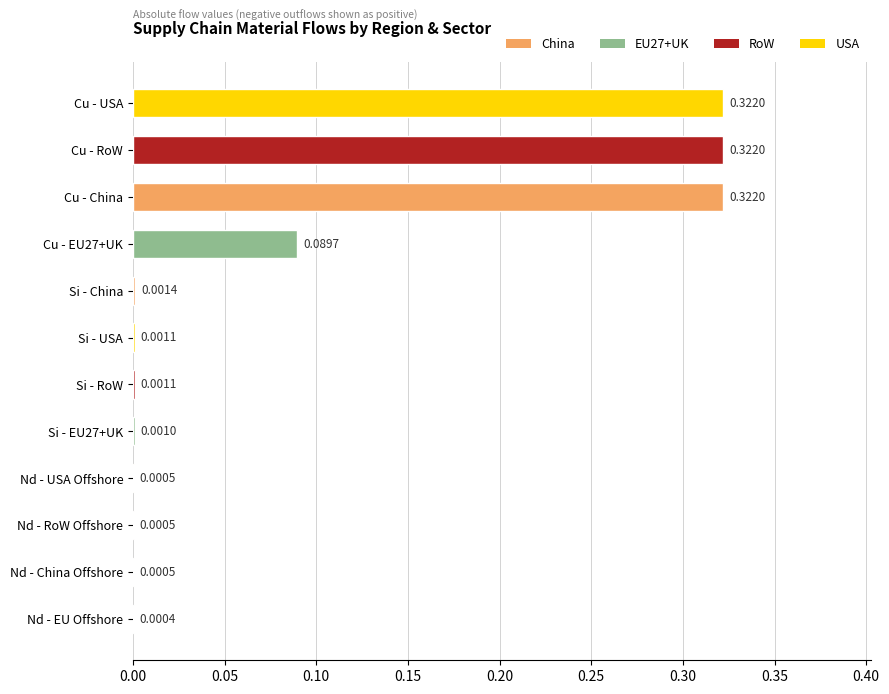

At which label is the value closest to 0?

Nd - EU Offshore